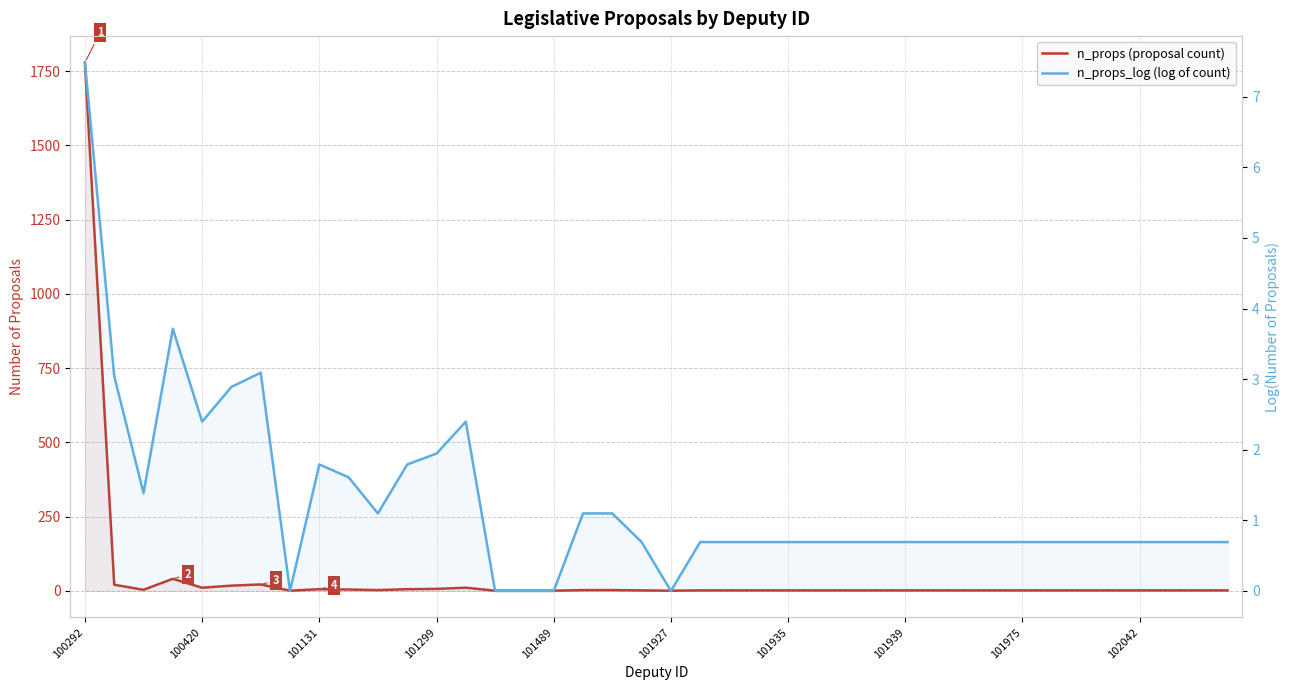

What is the total value across all series at 21?

2.7